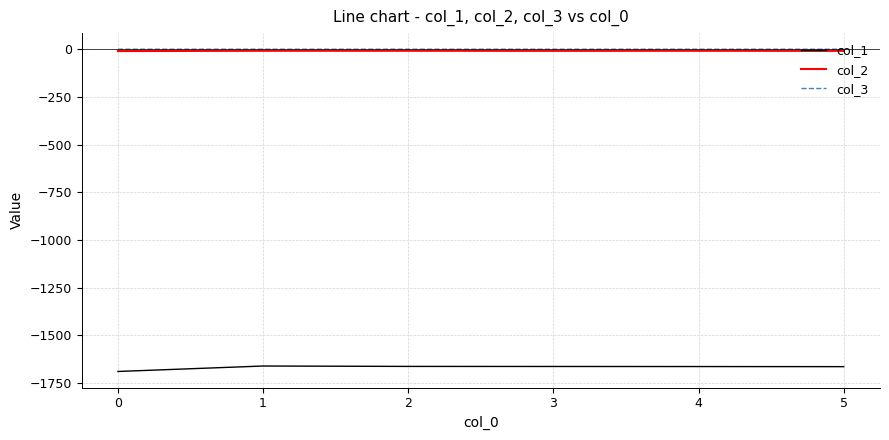

True or false: col_2 and col_1 cross at least once.

False